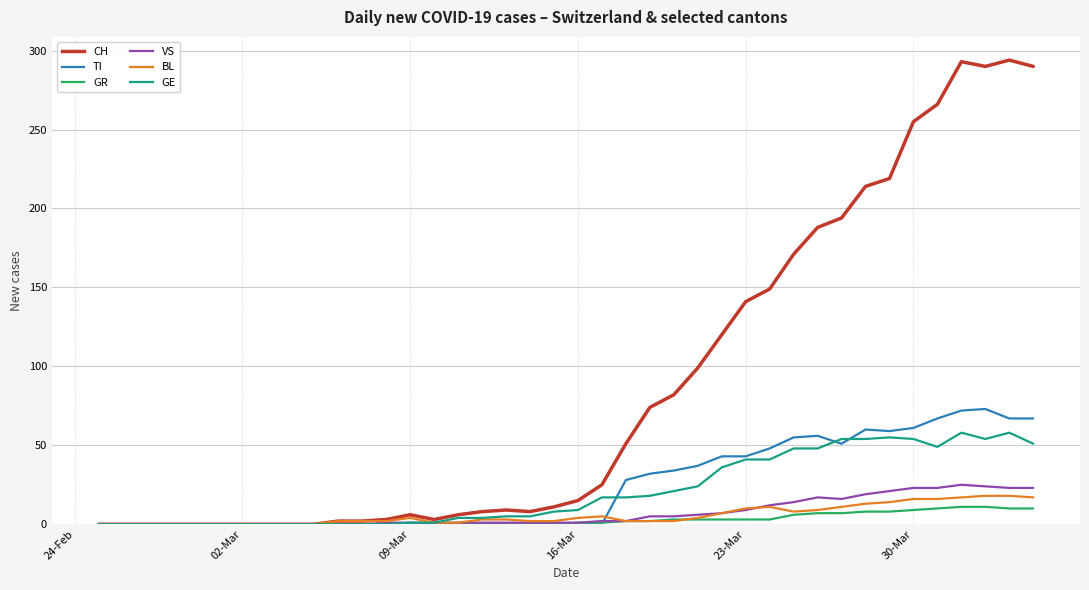

Which series has the largest total across all categories?

CH